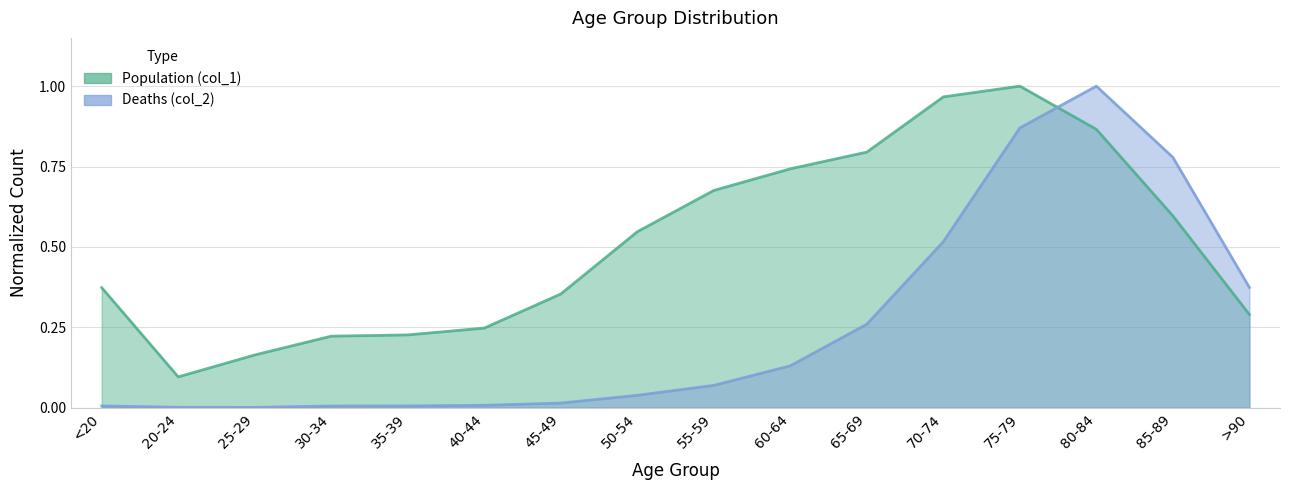

List the series in order of their overall mean, lowest first.

Deaths (col_2), Population (col_1)